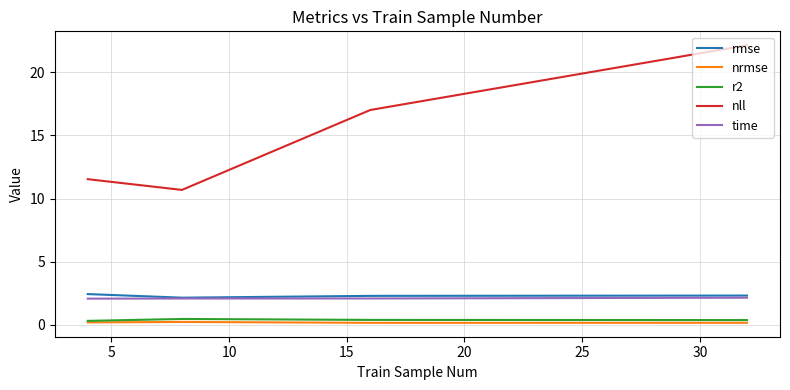

How many rmse values are between 2 and 3?

4